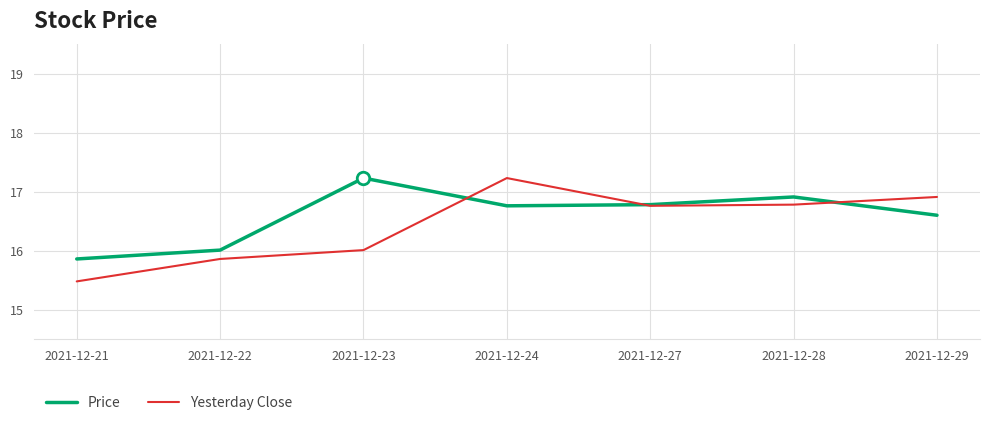

Rank the series at 2021-12-21 from lowest to highest value.

Yesterday Close, Price